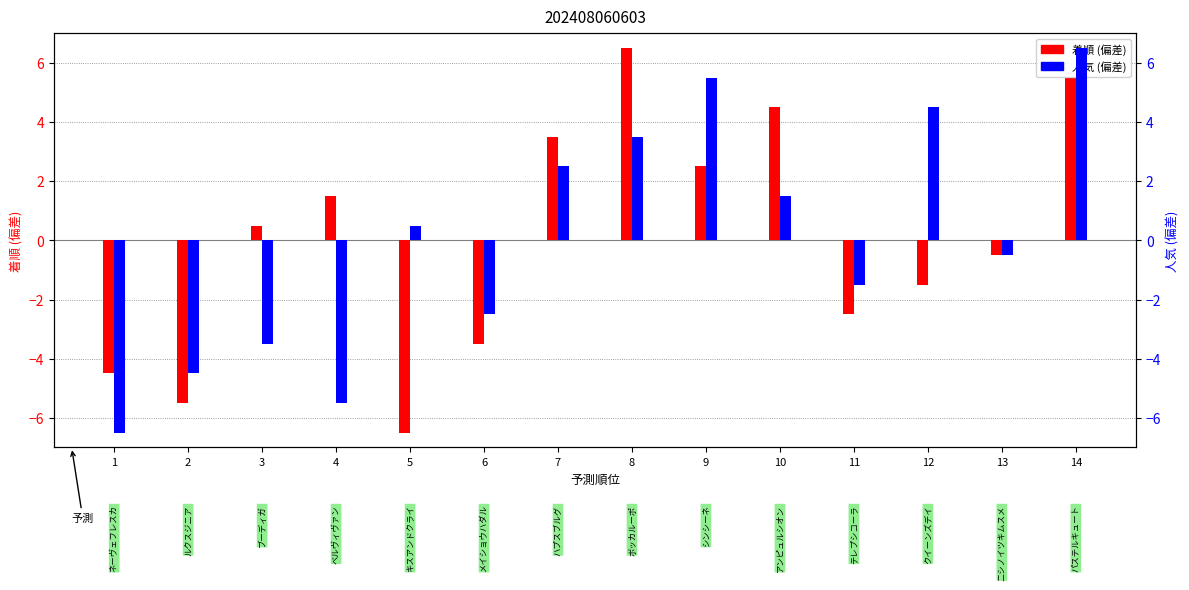

Reading left to right, extract all data points from this chart.

着順 (偏差): 1=-4.5	2=-5.5	3=0.5	4=1.5	5=-6.5	6=-3.5	7=3.5	8=6.5	9=2.5	10=4.5	11=-2.5	12=-1.5	13=-0.5	14=5.5
人気 (偏差): 1=-6.5	2=-4.5	3=-3.5	4=-5.5	5=0.5	6=-2.5	7=2.5	8=3.5	9=5.5	10=1.5	11=-1.5	12=4.5	13=-0.5	14=6.5